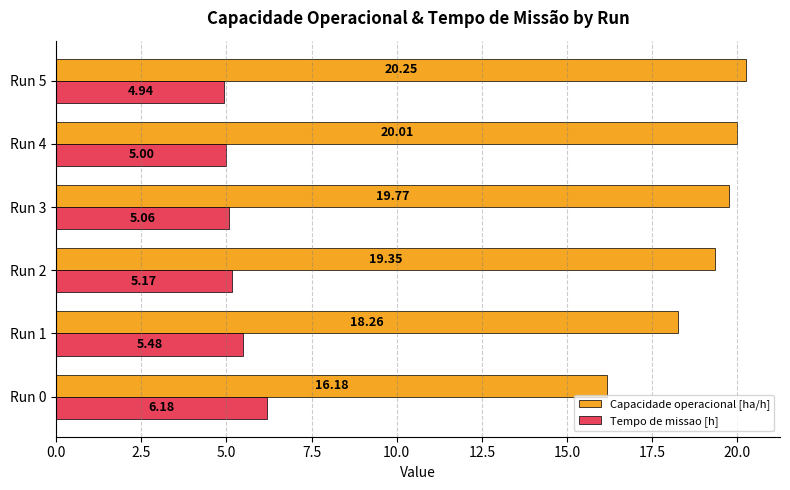

Rank the categories by Capacidade operacional [ha/h] value from lowest to highest.

Run 0, Run 1, Run 2, Run 3, Run 4, Run 5